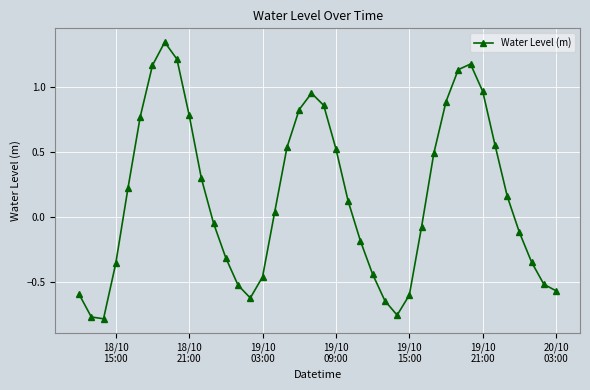

What is the difference between the maximum and second lowest values?

2.1